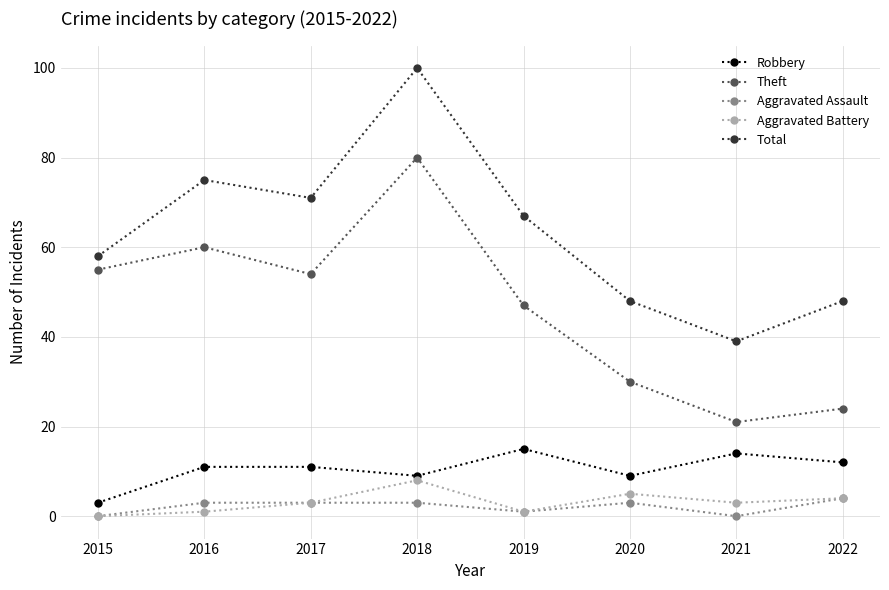

How many positive values does the Aggravated Battery series have?

7